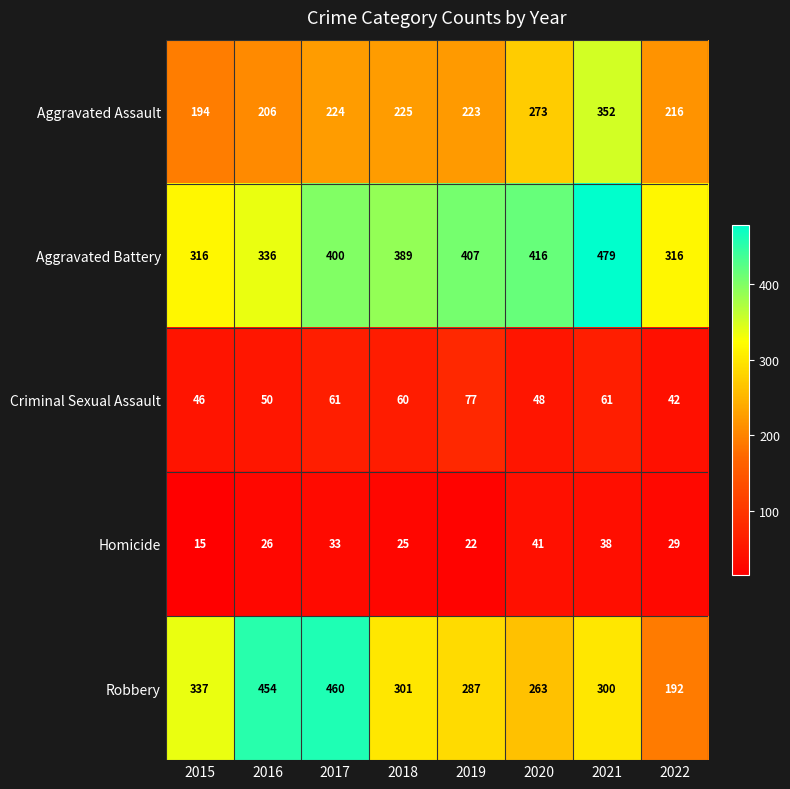

Which series changed the most between 2020 and 2022?

Aggravated Battery